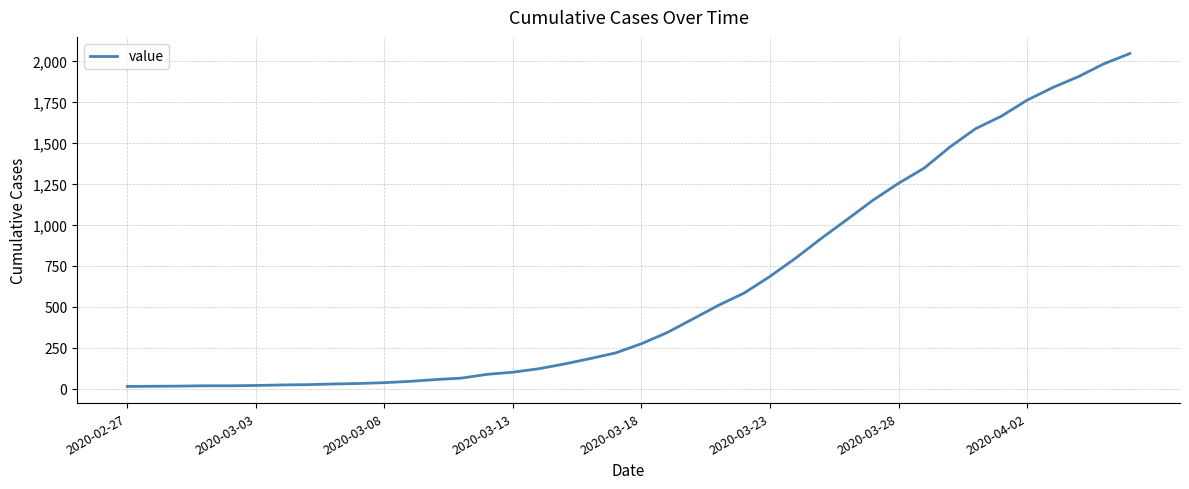

What is the maximum value shown in the chart?

2047